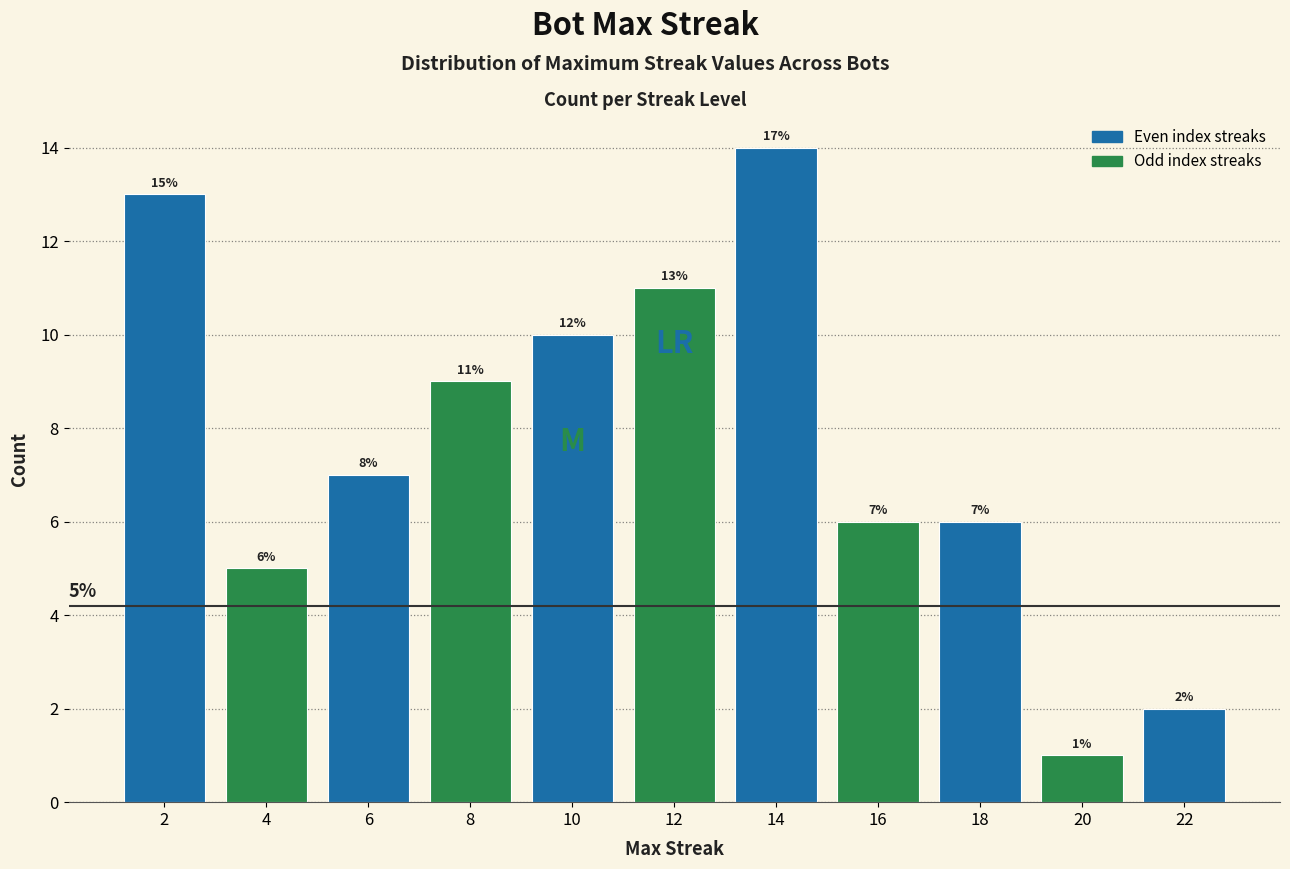

Reading left to right, what are all the values shown in this chart?

13	5	7	9	10	11	14	6	6	1	2